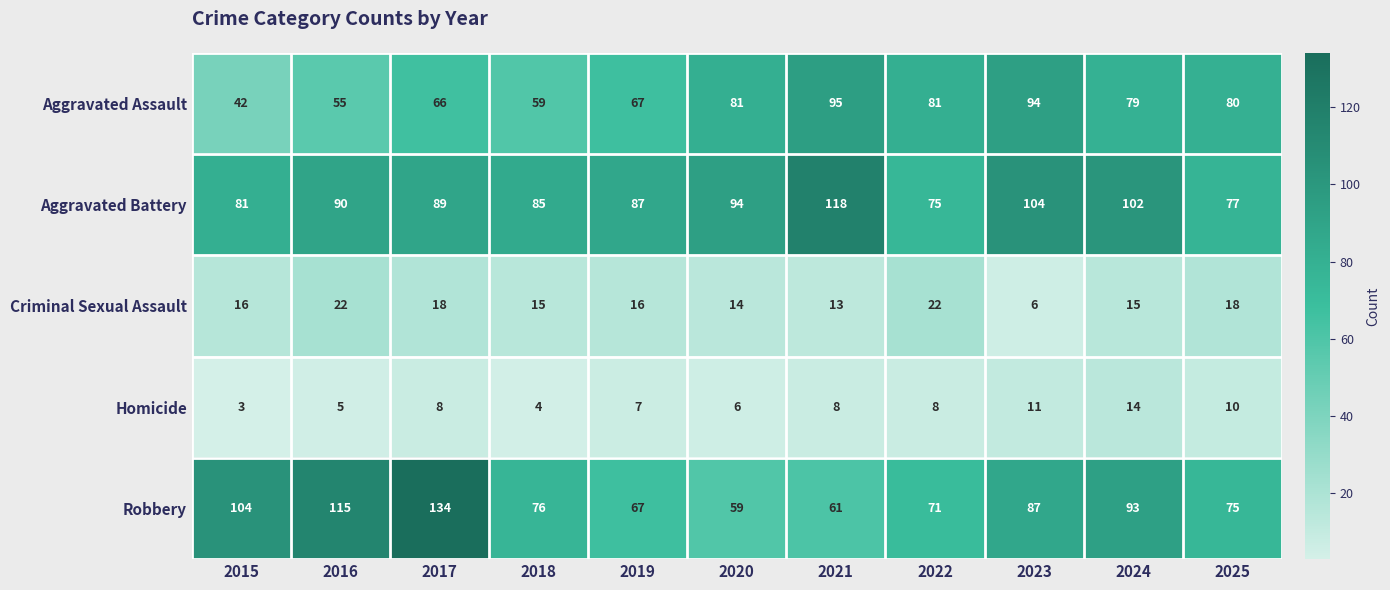

Is it true that Aggravated Assault equals 20 at 2021?

False